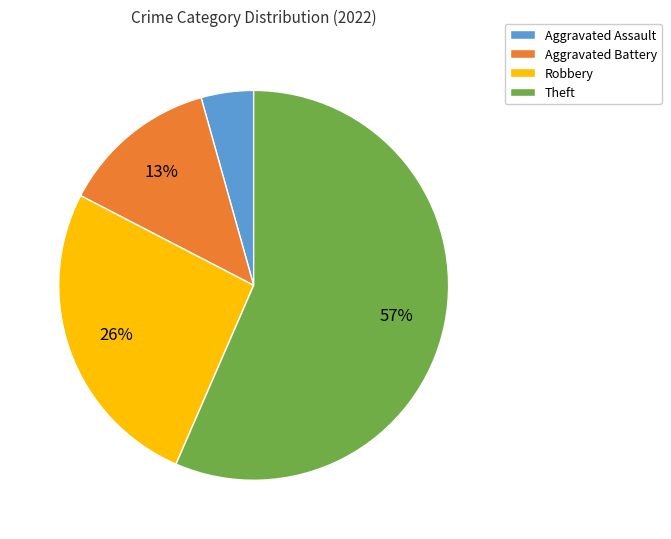

Rank the categories by value from lowest to highest.

Aggravated Assault, Aggravated Battery, Robbery, Theft